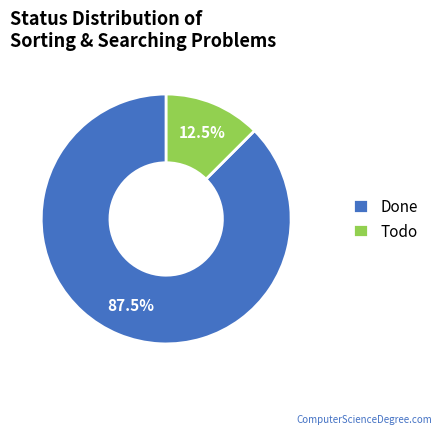

To the nearest percent, what is the average slice percentage?

50%